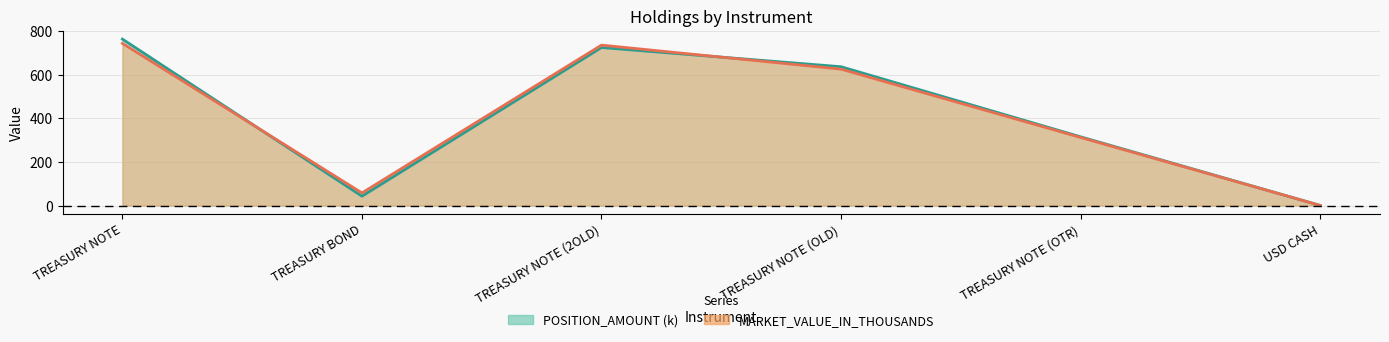

What is the difference between the MARKET_VALUE_IN_THOUSANDS values at TREASURY NOTE and TREASURY BOND?

685.0